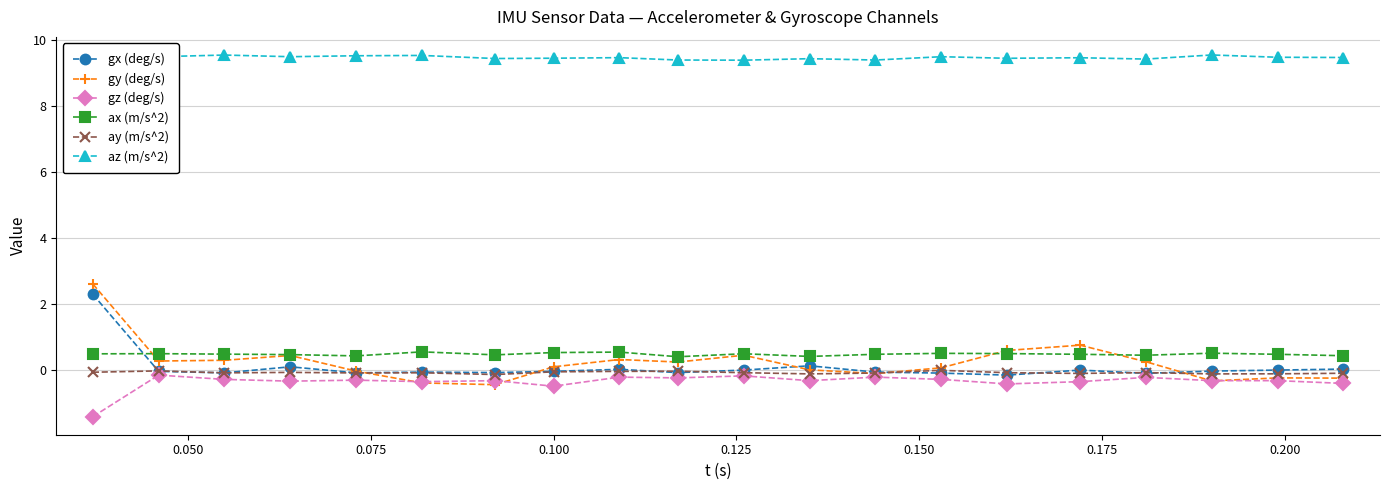

What is the smallest value displayed?

-1.4